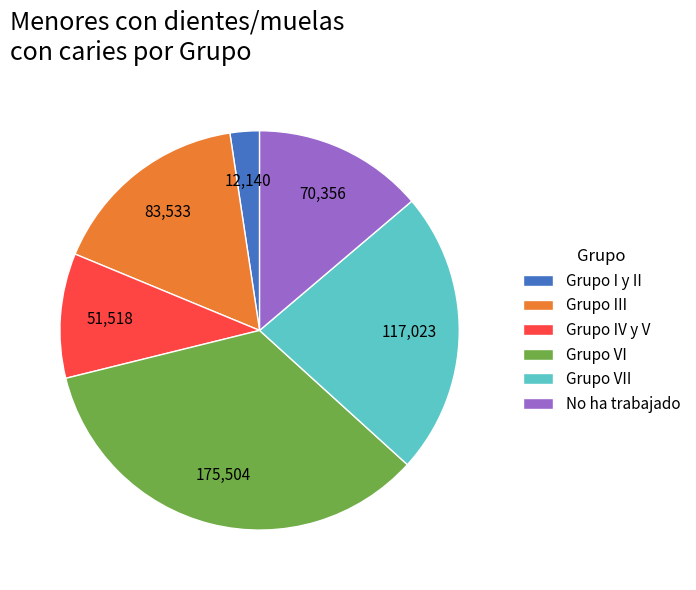

Combined, do Grupo III and Grupo I y II account for over 50%?

No